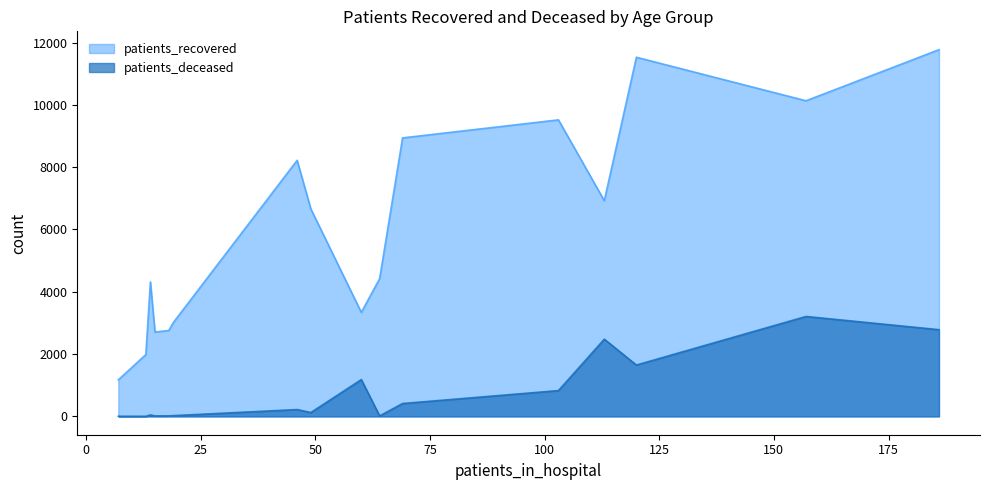

Rank the series by their maximum value, from lowest to highest.

patients_deceased, patients_recovered